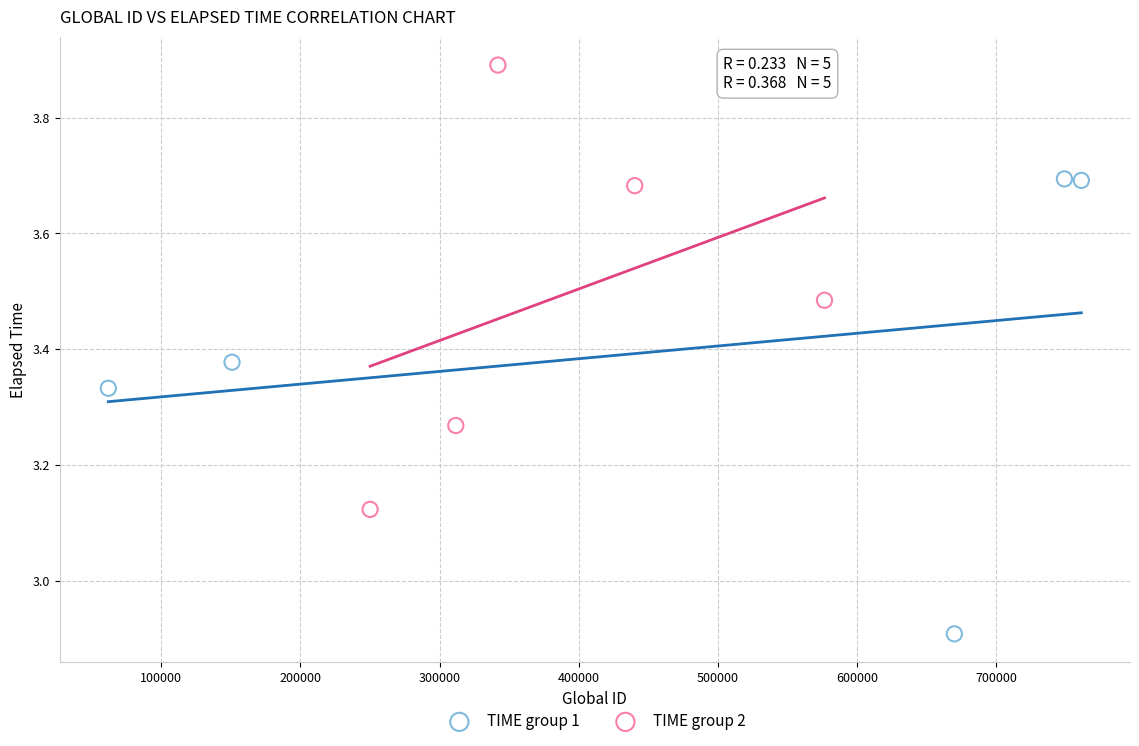

Which series has the largest Y range (max minus min)?

TIME group 1